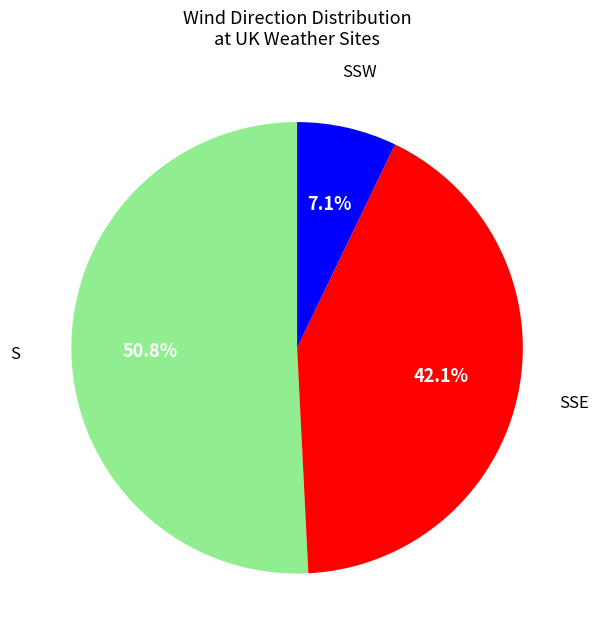

Is there any slice that represents more than half of the pie?

Yes